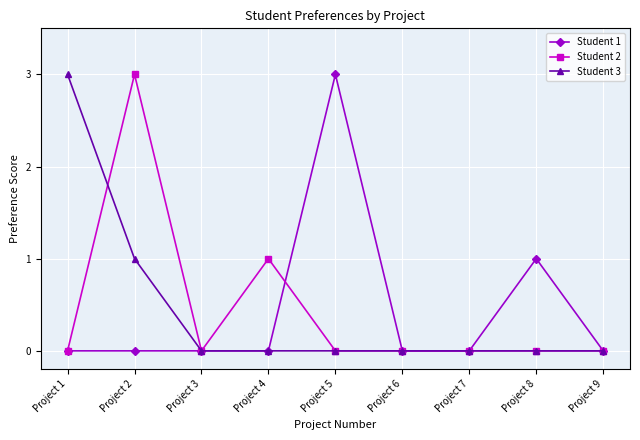

In Student 1, how many points are higher than both neighbors (excluding endpoints)?

2